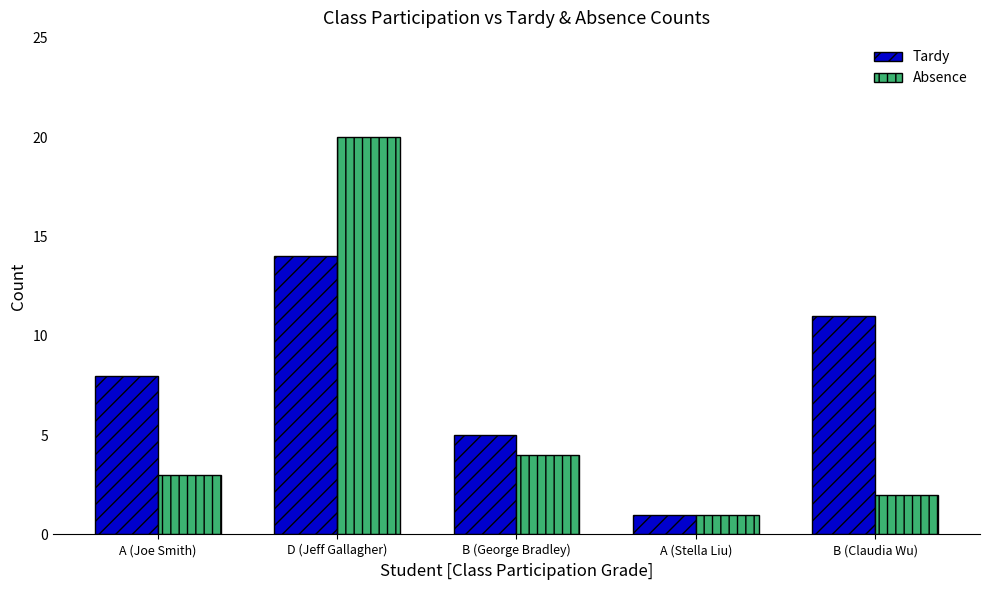

Rank the series by their average value, from highest to lowest.

Tardy, Absence